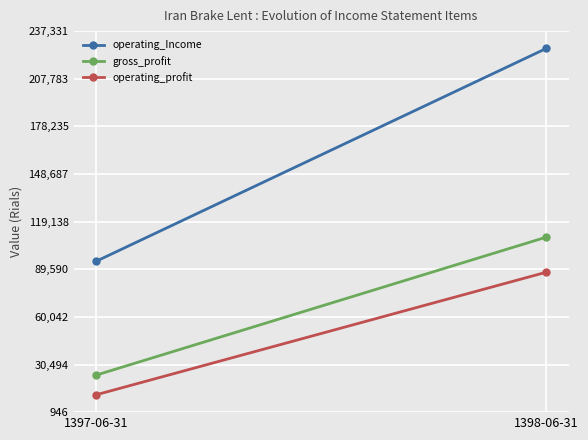

Count the operating_Income values in the range 94512 to 226587.

2